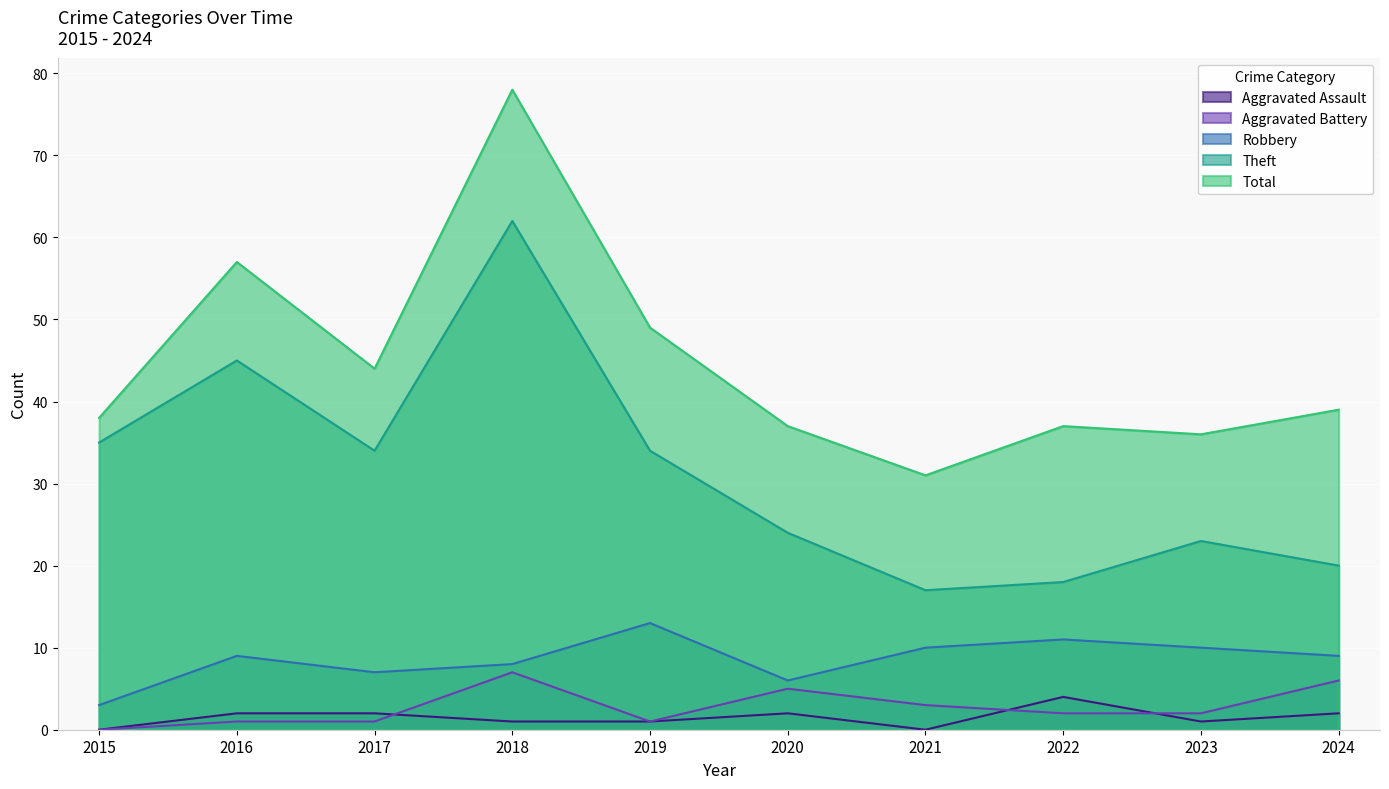

At 2024, list the series in order from largest to smallest.

Total, Theft, Robbery, Aggravated Battery, Aggravated Assault